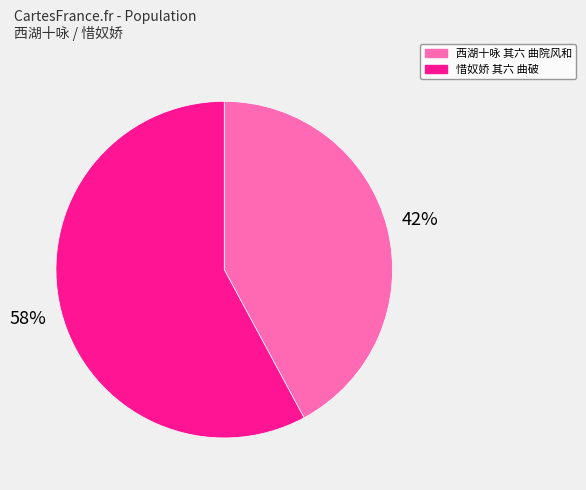

Which category has the smallest portion of the pie?

西湖十咏 其六 曲院风和